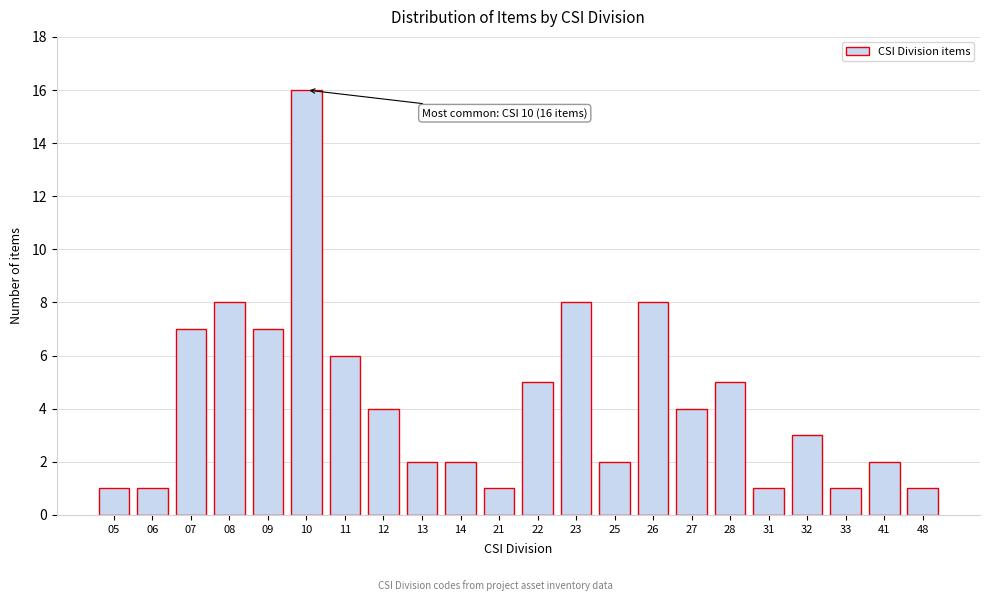

Reading right to left, transcribe all the data shown in this chart.

48=1	41=2	33=1	32=3	31=1	28=5	27=4	26=8	25=2	23=8	22=5	21=1	14=2	13=2	12=4	11=6	10=16	09=7	08=8	07=7	06=1	05=1